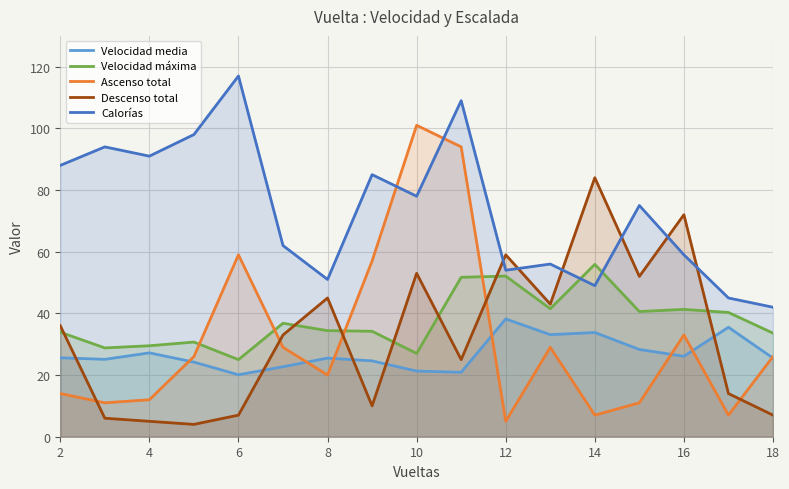

At which category does the chart reach its peak across all series?

6